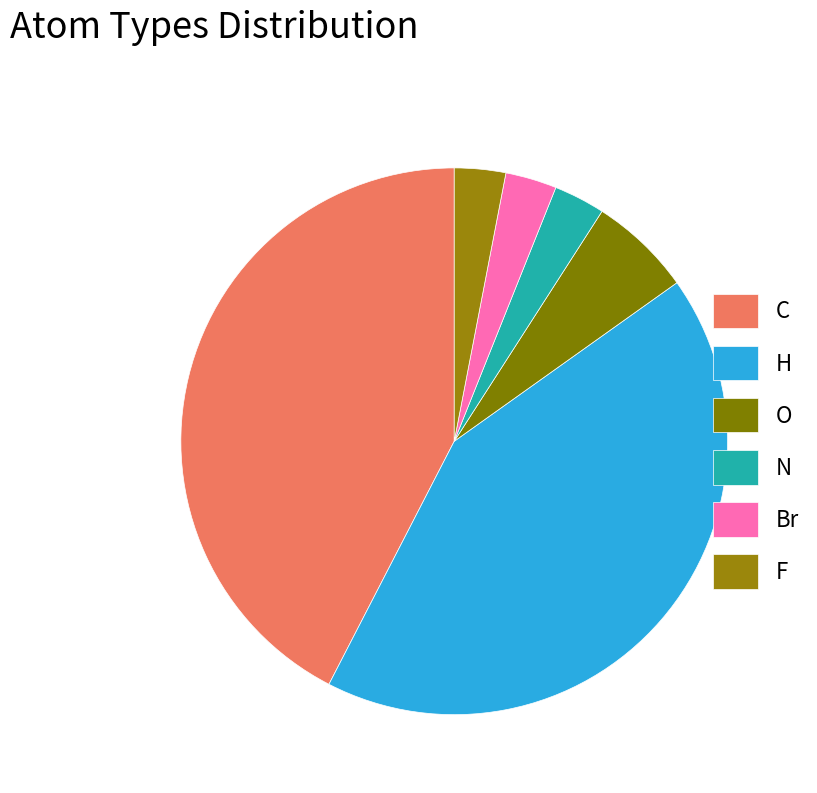

To the nearest percent, what is the combined percentage of F and C?

45%